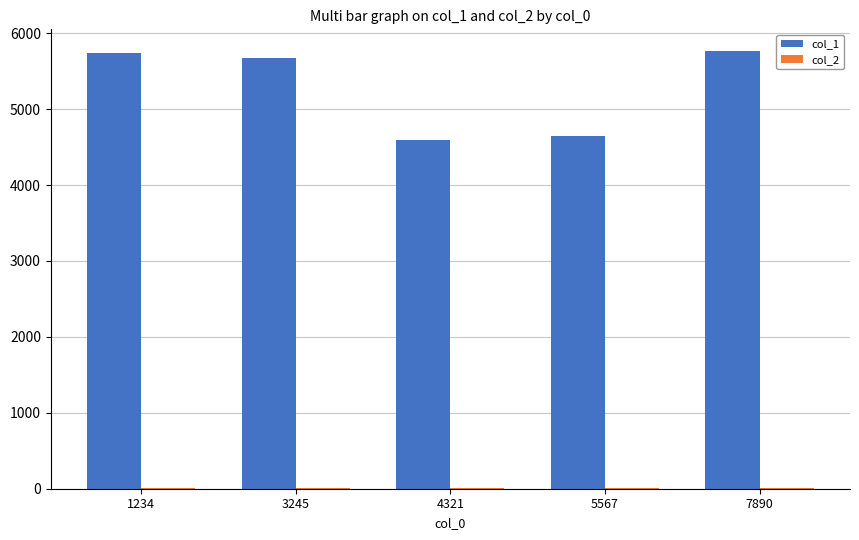

What is the greatest value displayed?

5762.2